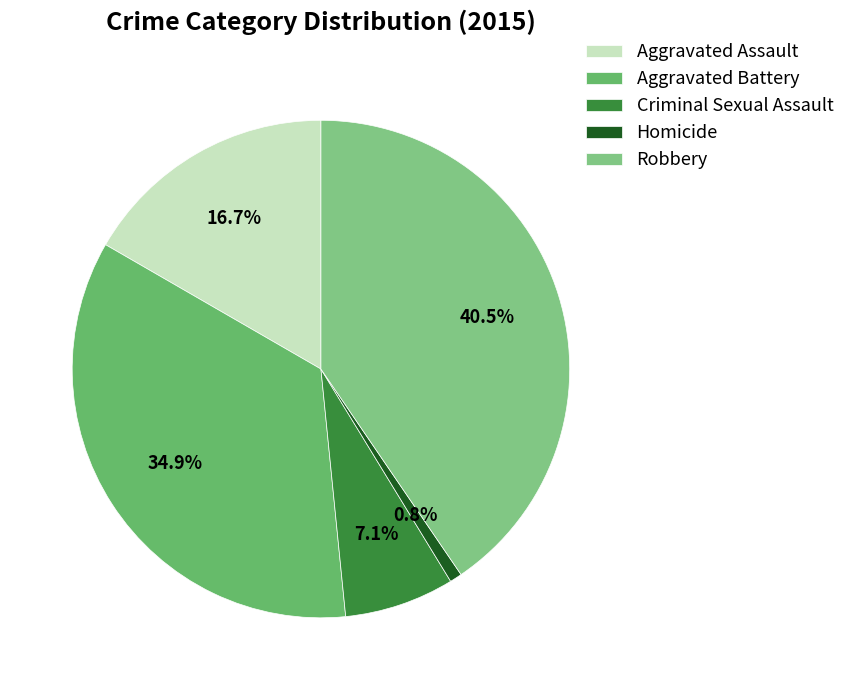

How many segments does this pie chart have?

5